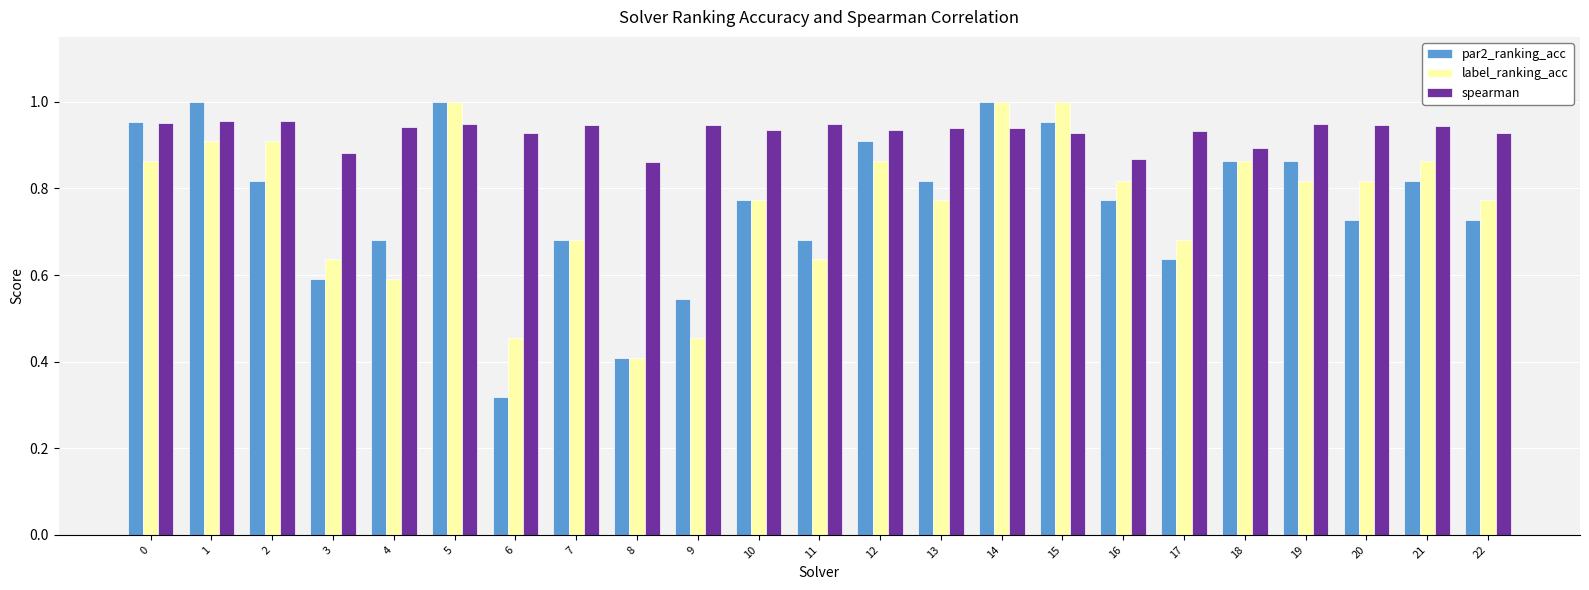

Which series changed the most between 2 and 19?

label_ranking_acc